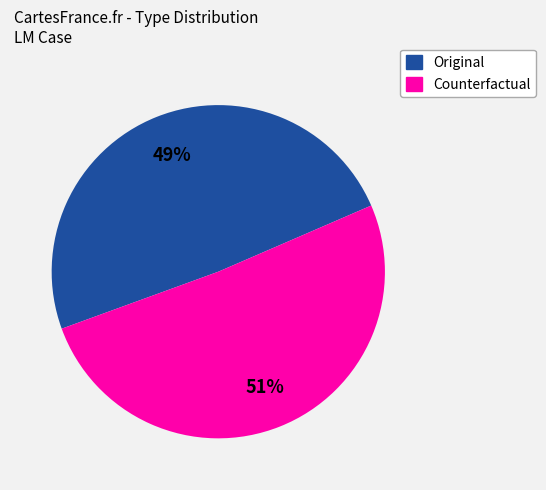

To the nearest percent, what is the difference between the Counterfactual and Original slice percentages?

2%